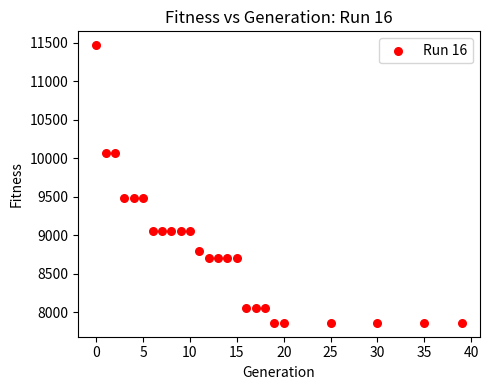

What is the range of X values (max minus min)?

39